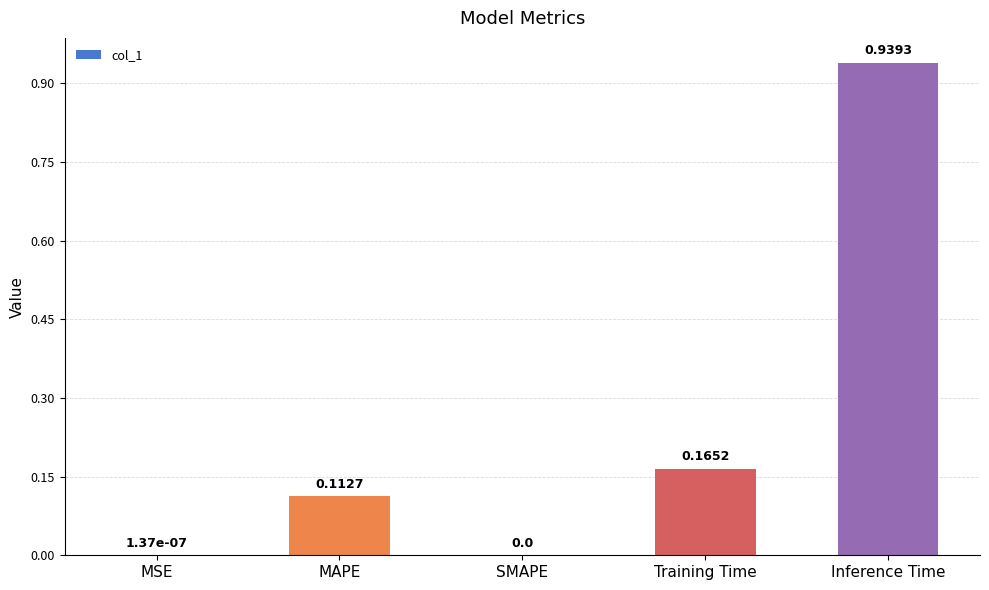

Which label corresponds to the largest value in the chart?

Inference Time